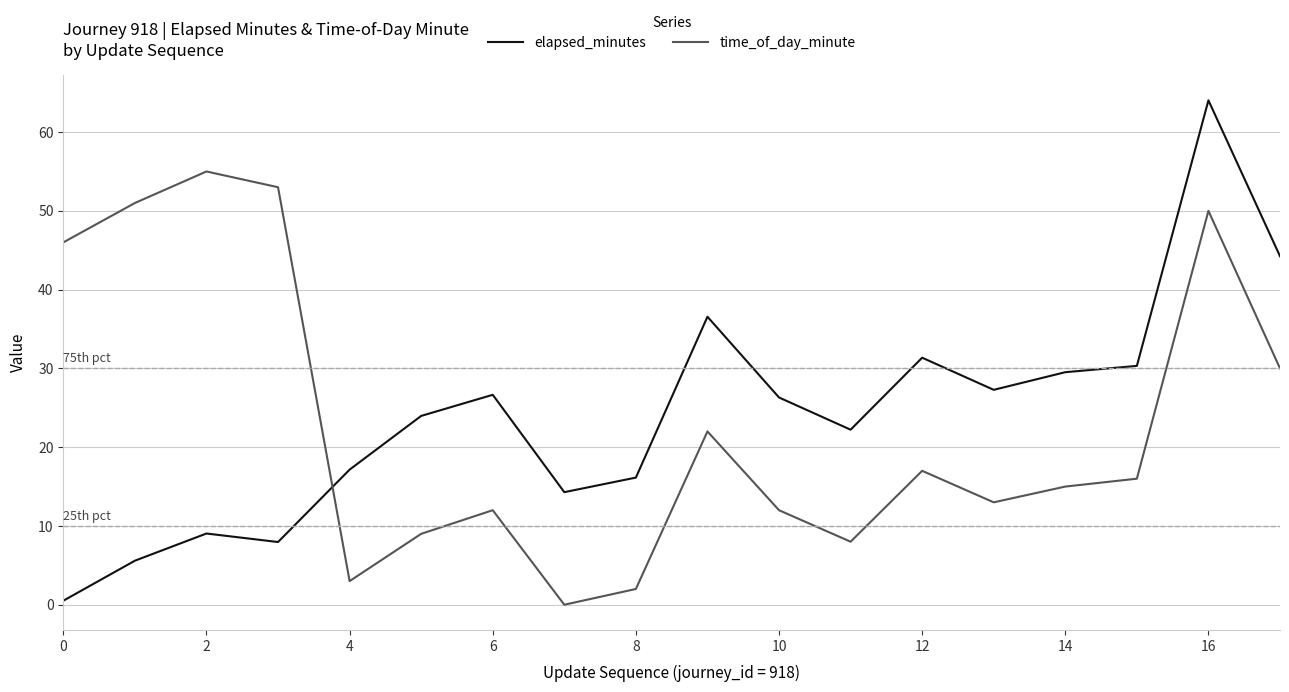

After their last crossing, which series has the higher values: elapsed_minutes or time_of_day_minute?

elapsed_minutes